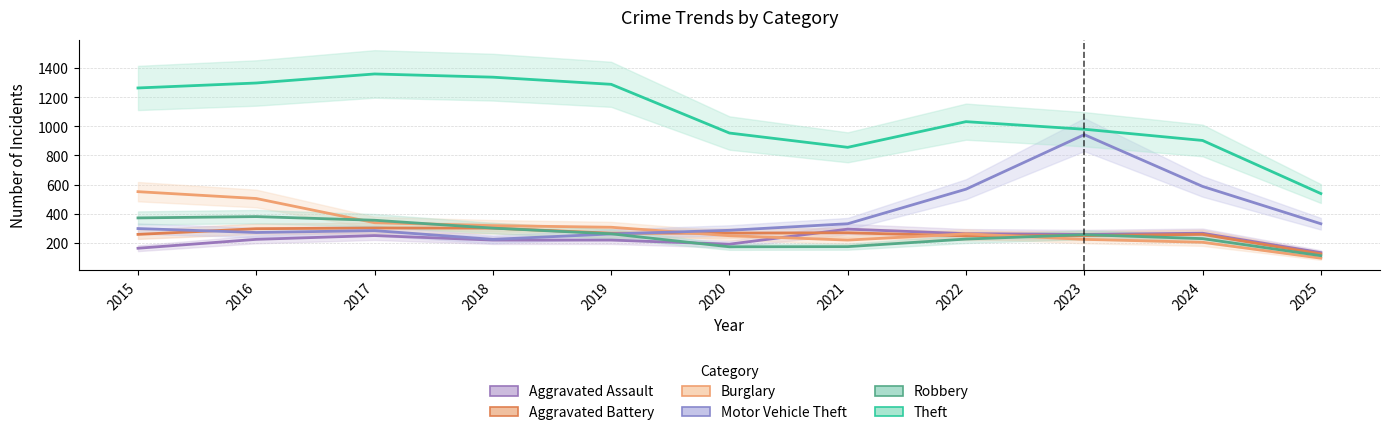

Reading left to right, extract all data points from this chart.

Aggravated Assault: 164	225	251	220	220	192	295	264	259	267	134
Aggravated Battery: 259	298	303	302	267	268	270	249	251	259	125
Burglary: 552	505	339	319	308	250	220	263	225	205	96
Motor Vehicle Theft: 299	272	285	225	262	287	332	569	943	588	332
Robbery: 372	381	356	302	263	174	175	227	257	230	113
Theft: 1263	1297	1359	1337	1288	954	856	1032	980	903	539